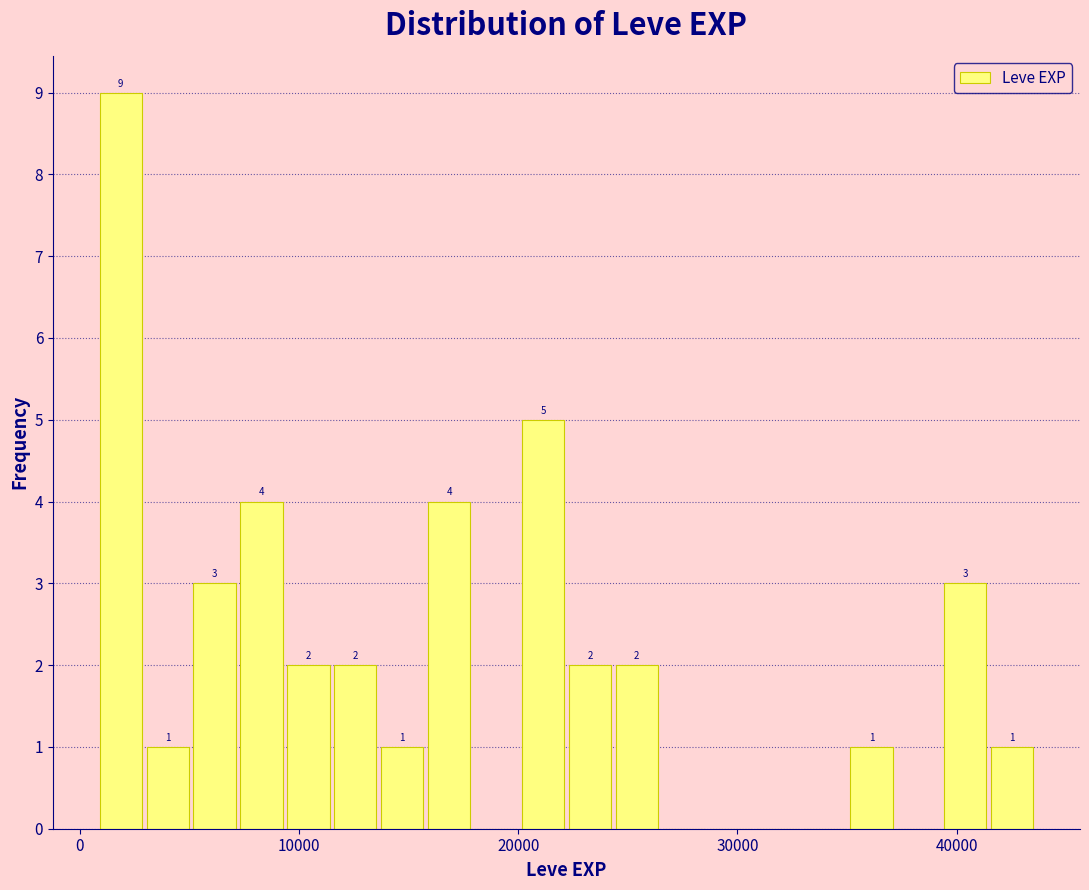

Around what value on the x-axis is the tallest bar? Give the approximate position of its centre, as read against the axis.

2000